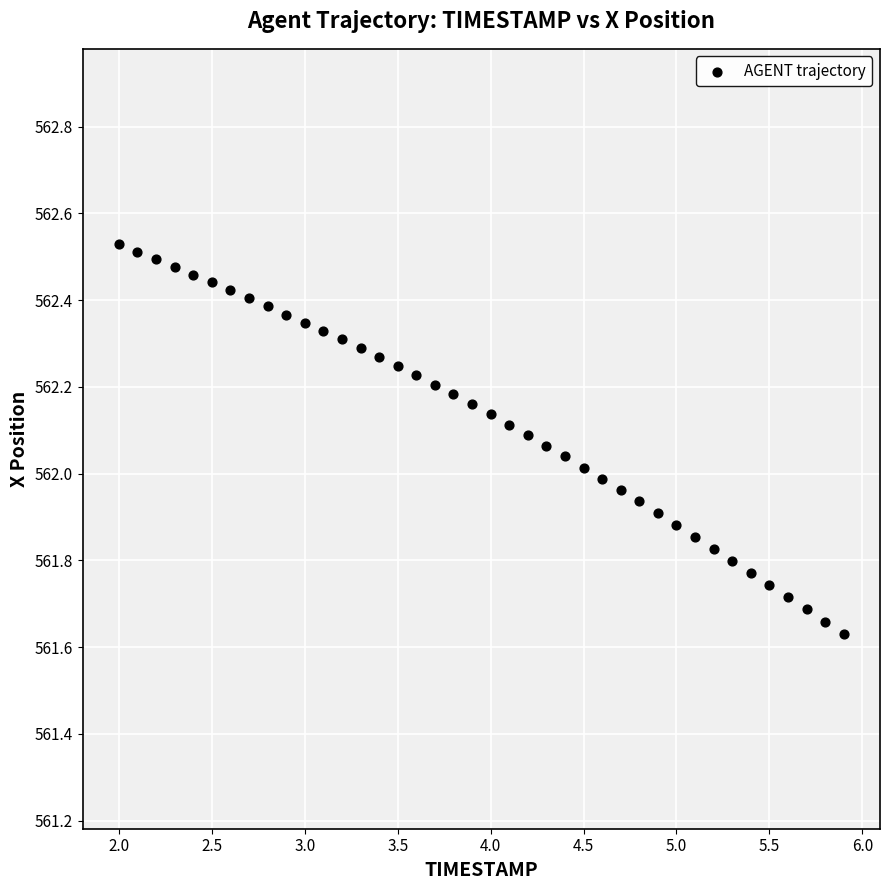

What is the range of Y values (max minus min)?

0.9